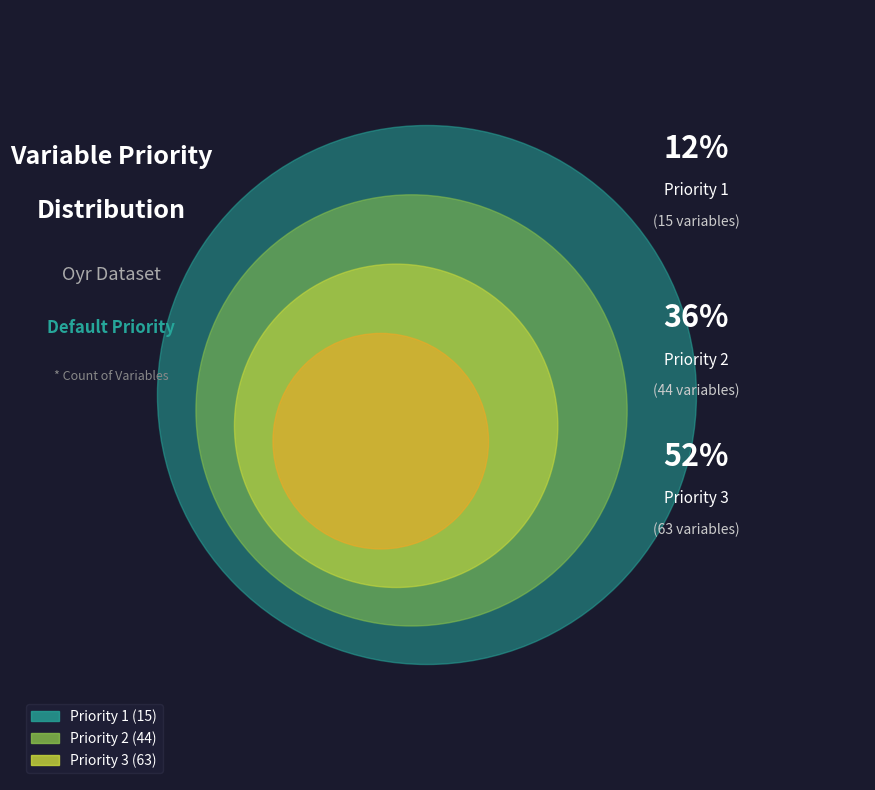

What percentage is the Priority 1 slice, to the nearest percent?

12%